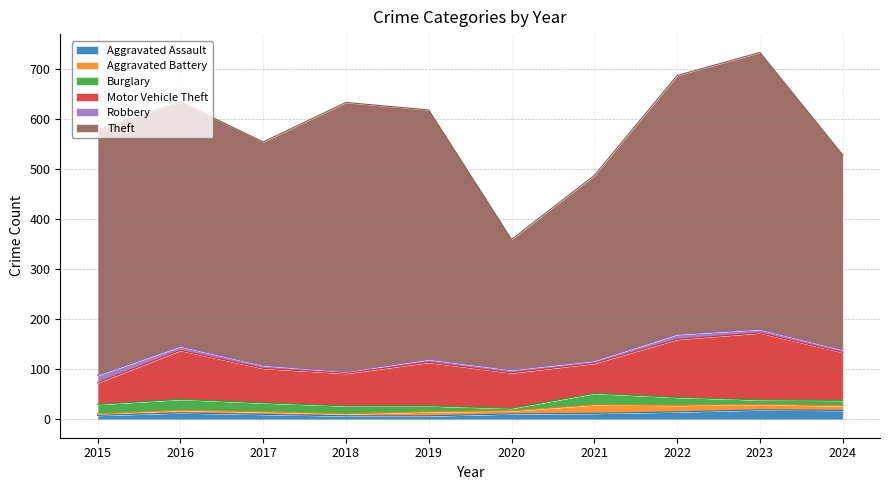

How many interior local peaks does the Robbery series have?

1